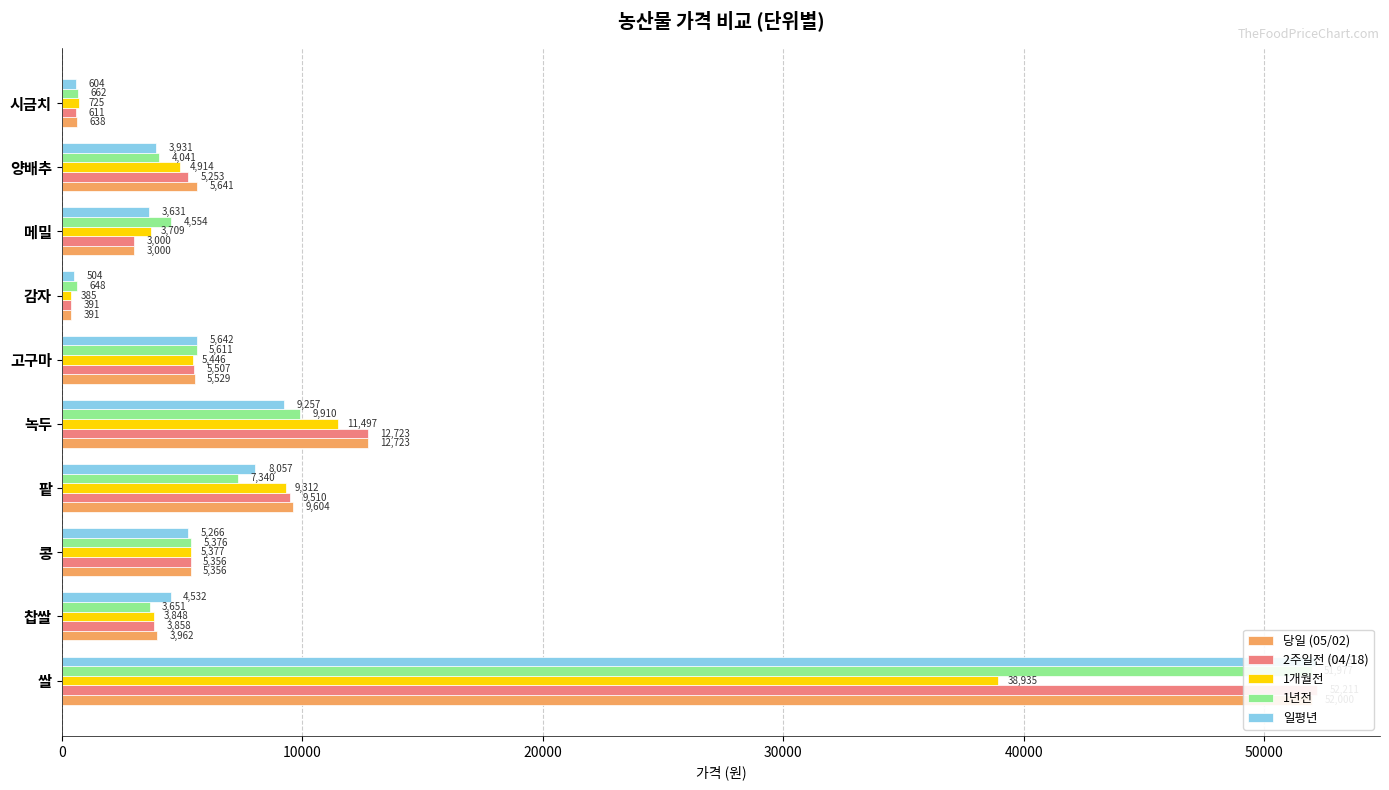

What is the sum of all 일평년 values?

93580